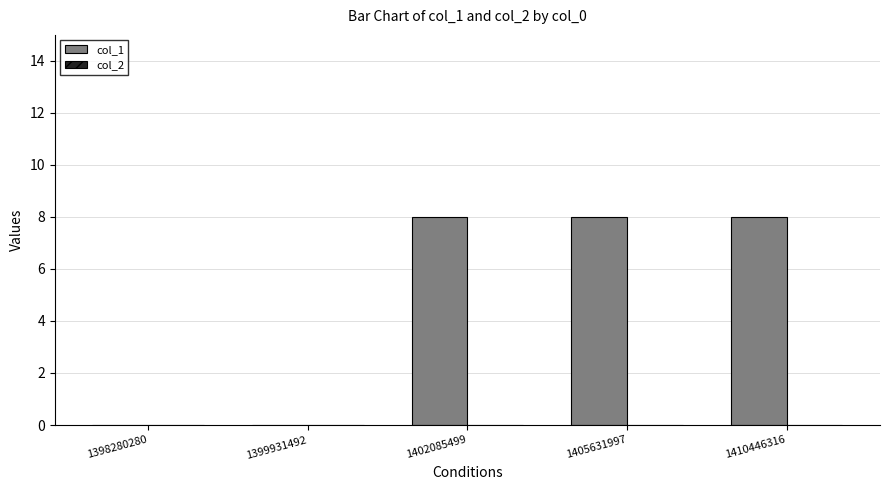

What is the sum of all values?

24